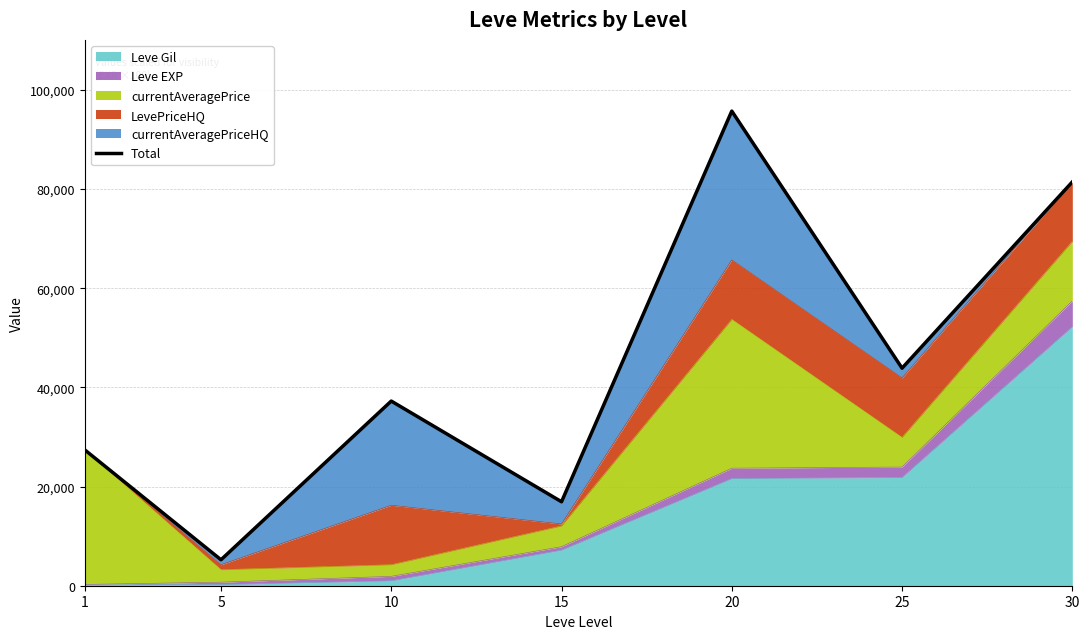

The value at 25 is 78807. True or false?

False